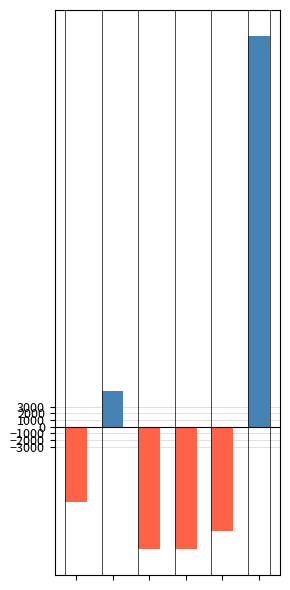

Is the value of Below Average at 0 greater than the value of Above Average at 3?

No